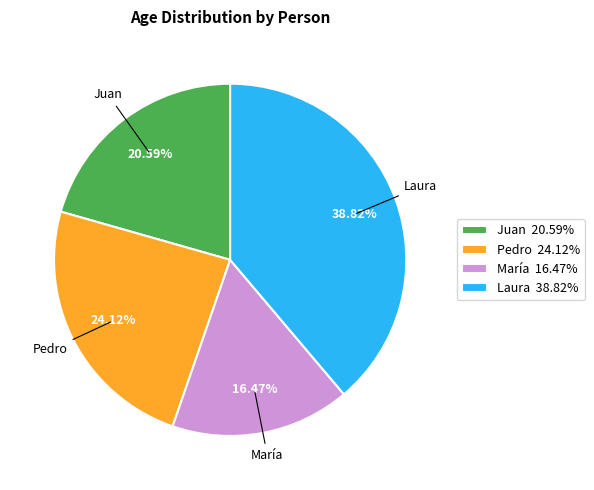

To the nearest percent, what portion does Laura represent?

39%